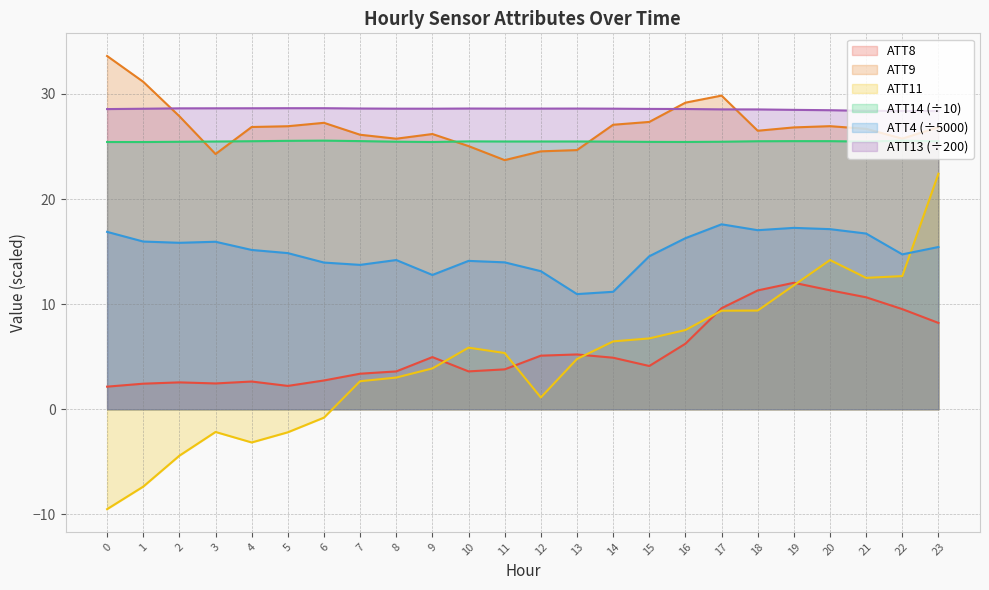

True or false: ATT14 and ATT11 intersect in this chart.

False